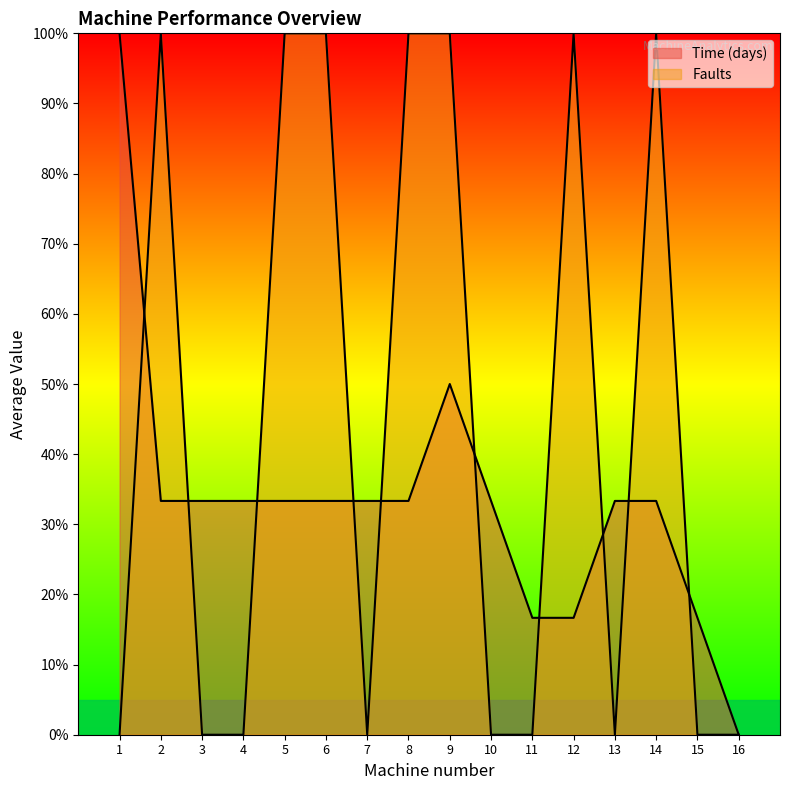

True or false: Time (days) has a value of 0.6 at 7.

False